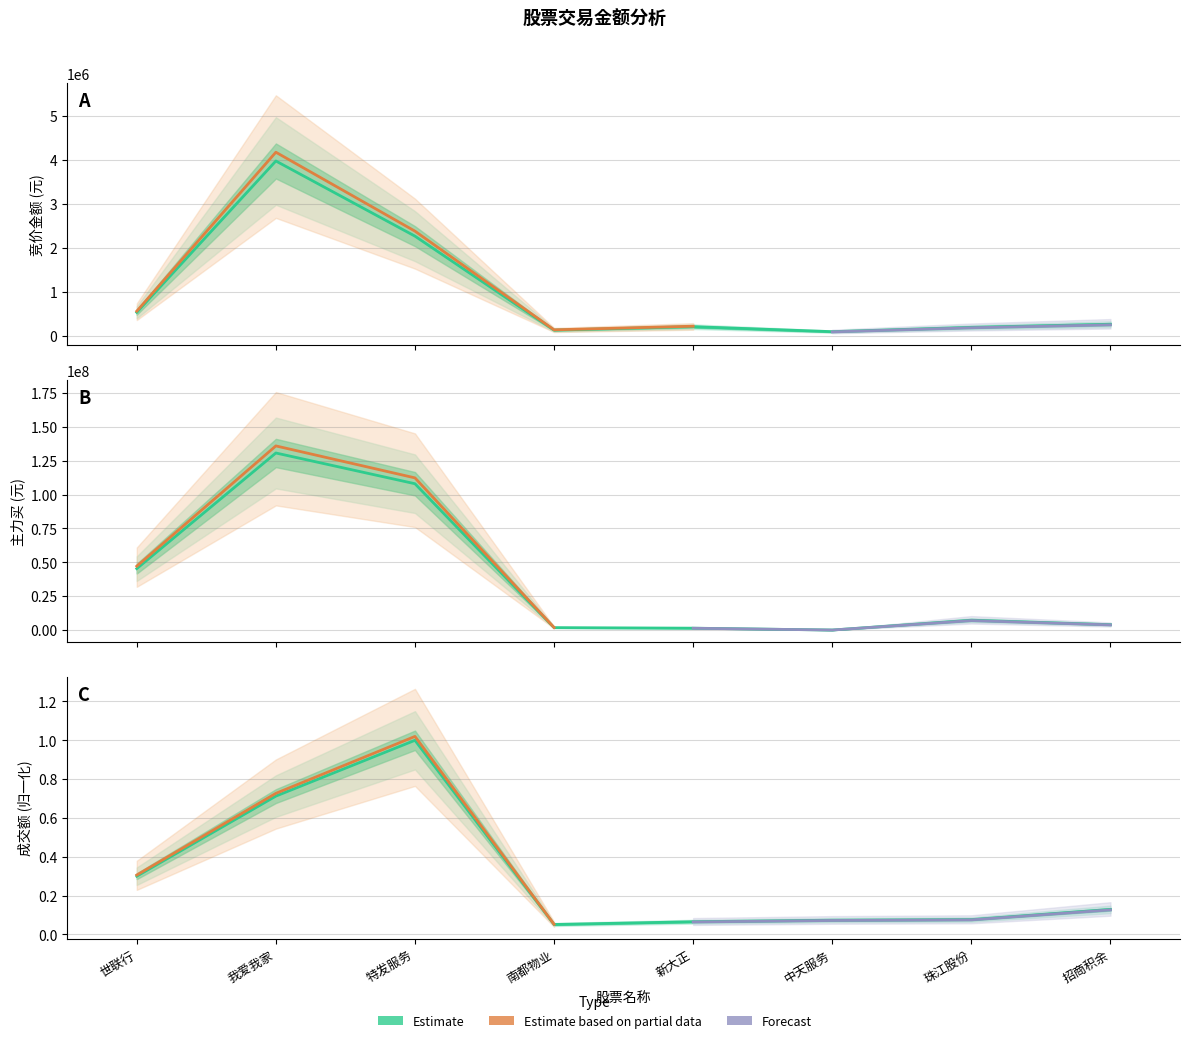

Reading right to left, list all the values displayed in this chart.

竞价金额: 招商积余=269104.0	珠江股份=198645.0	中天服务=100531.0	新大正=213444.0	南都物业=135248.0	特发服务=2267676.0	我爱我家=3972672.0	世联行=539040.0
主力买: 招商积余=3967091.0	珠江股份=7276016.0	中天服务=0.0	新大正=1380450.0	南都物业=1790626.0	特发服务=108013113.0	我爱我家=130705690.0	世联行=45334508.0
成交额: 招商积余=0.1	珠江股份=0.1	中天服务=0.1	新大正=0.1	南都物业=0.1	特发服务=1.0	我爱我家=0.7	世联行=0.3